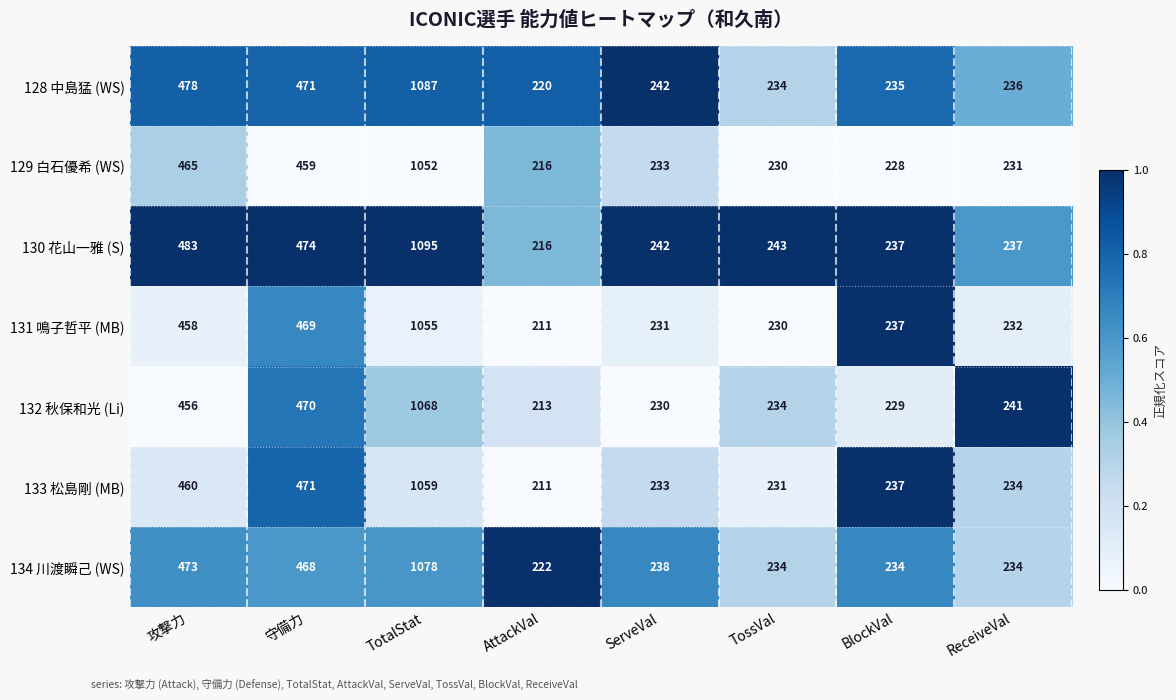

At which category is the sum across all series the highest?

TotalStat